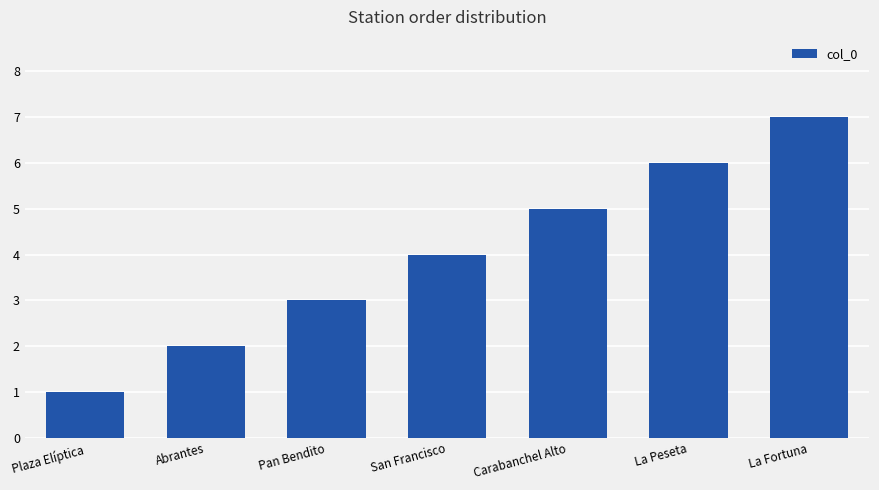

Which label corresponds to the largest value in the chart?

La Fortuna